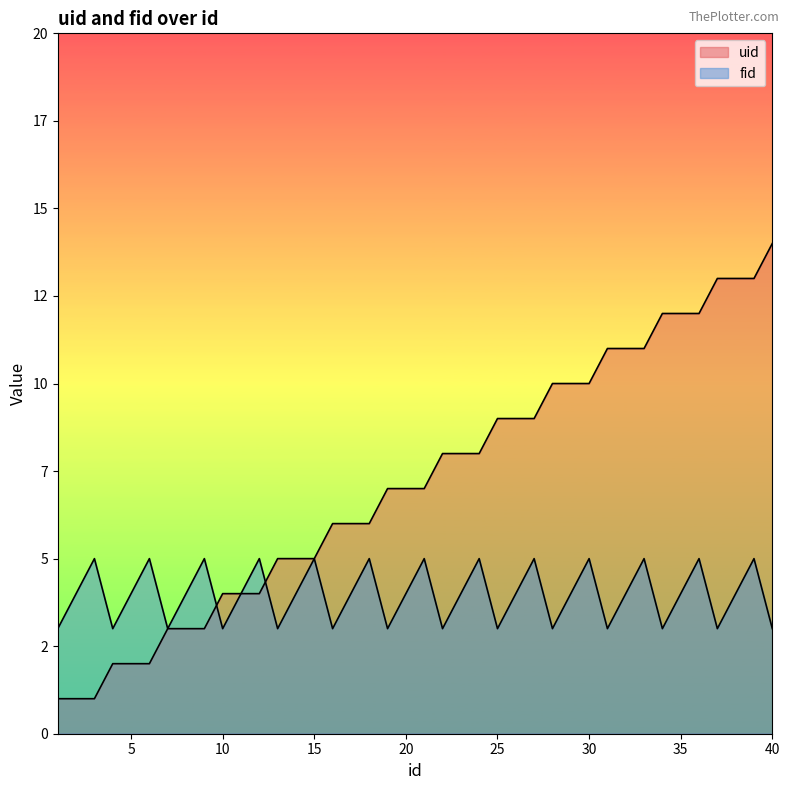

In fid, how many points are lower than both neighbors (excluding endpoints)?

12